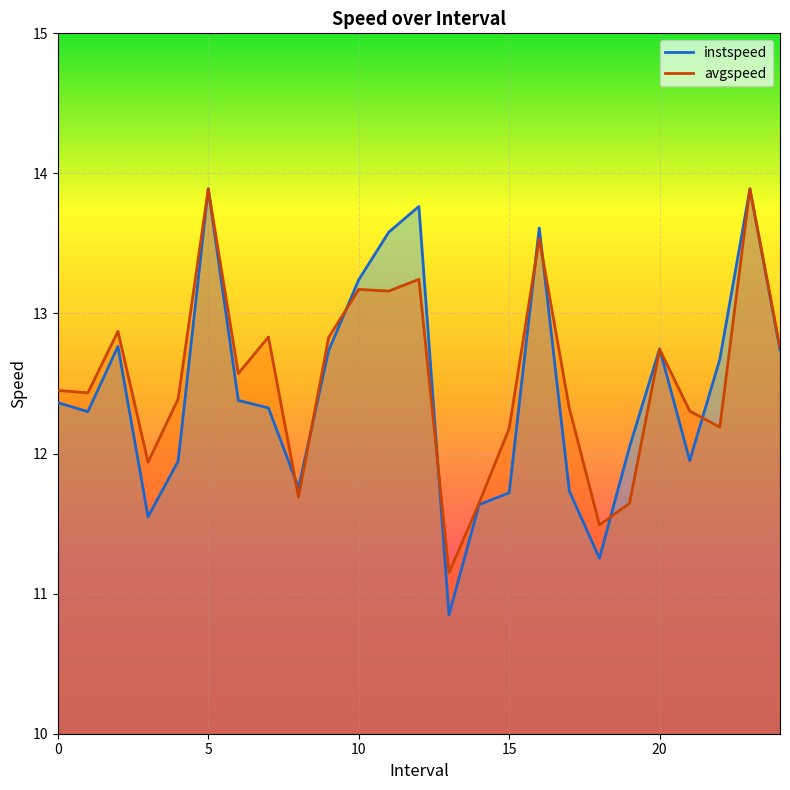

Where do instspeed and avgspeed first cross each other?

7.0 and 8.0